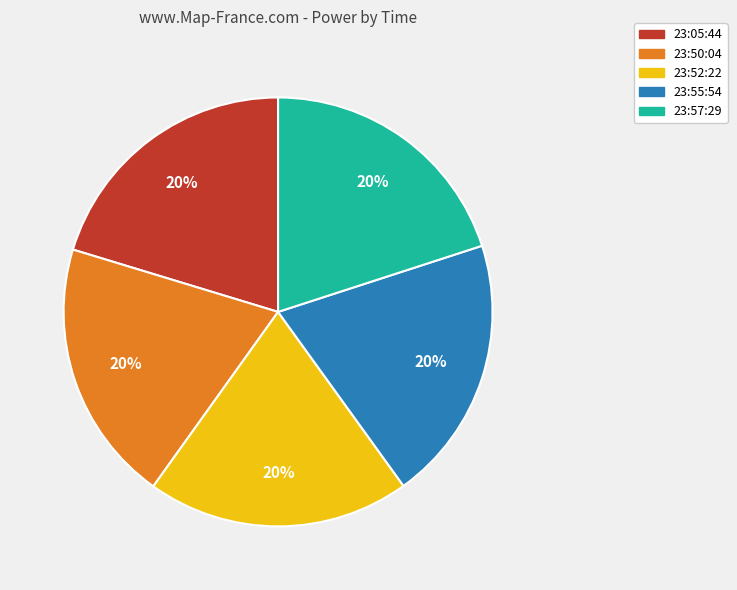

How many slices are in this pie chart?

5